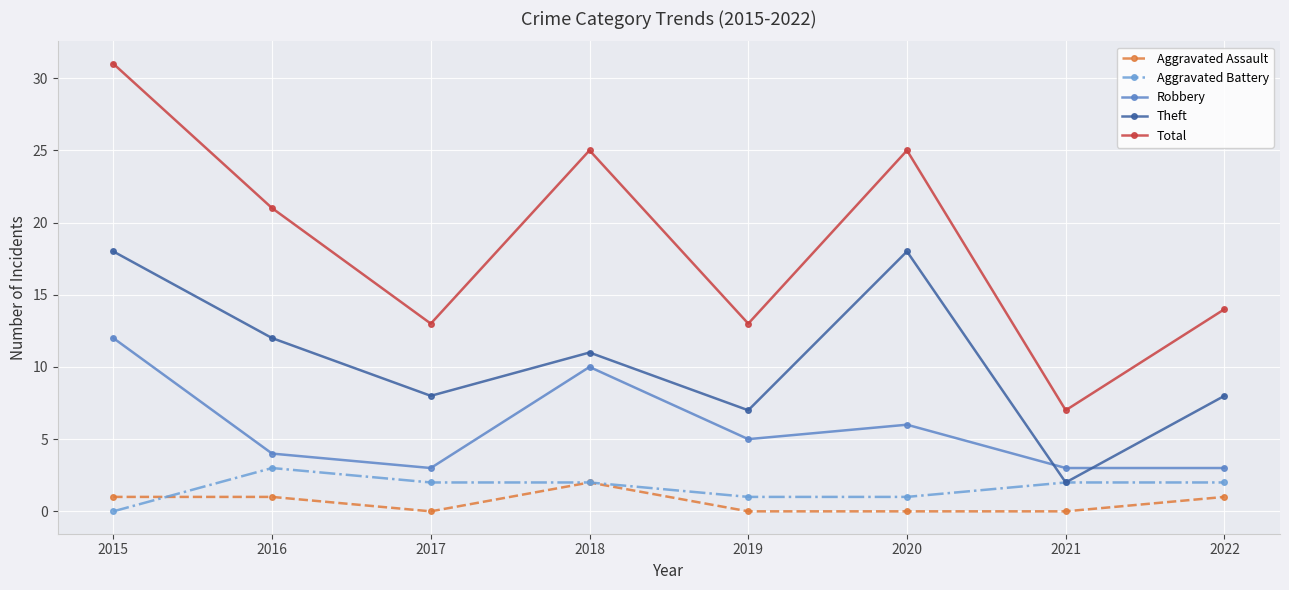

True or false: Total and Theft intersect in this chart.

False